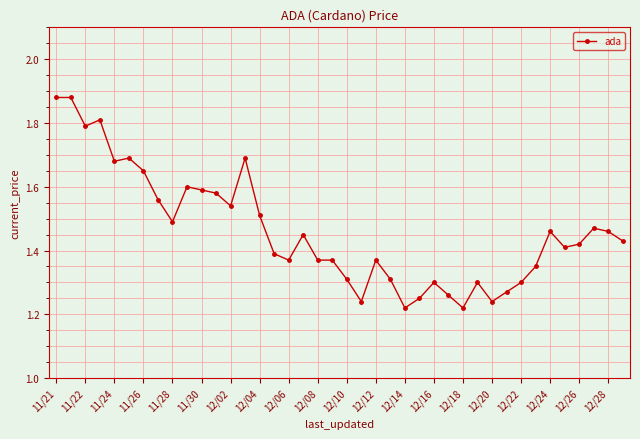

Does the chart display data point markers on the line(s)?

Yes